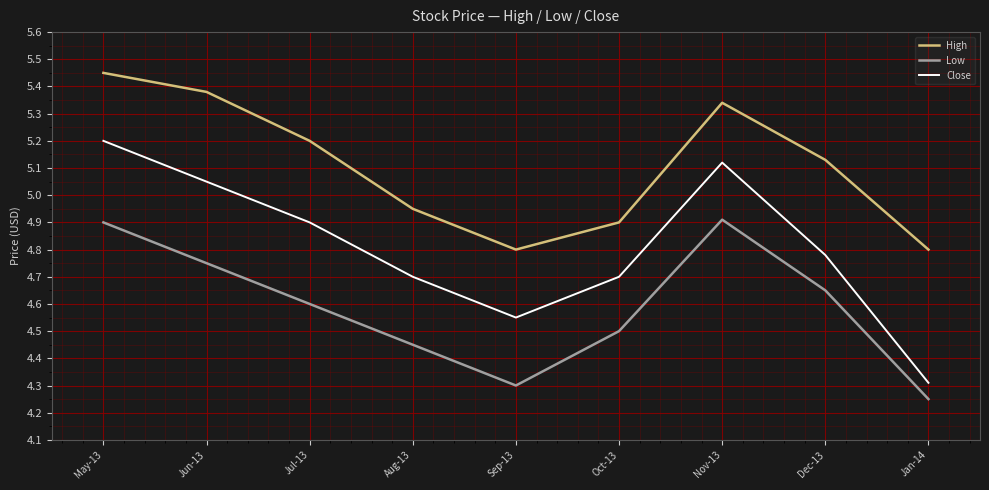

True or false: Close and High intersect in this chart.

False